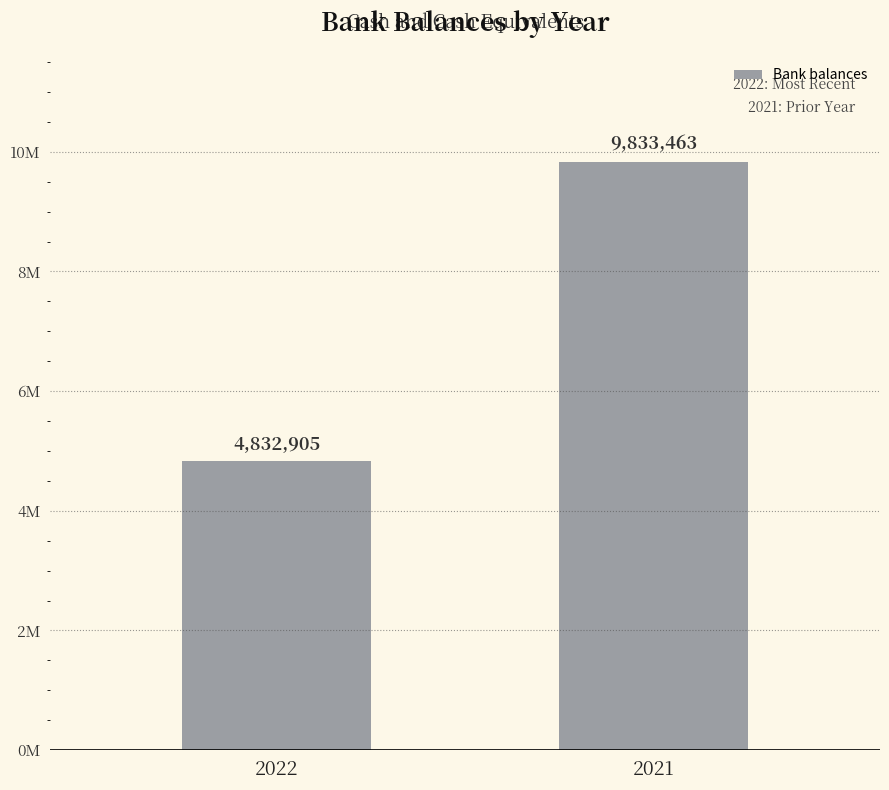

The chart shows a value of 1454377 at 2022. True or false?

False